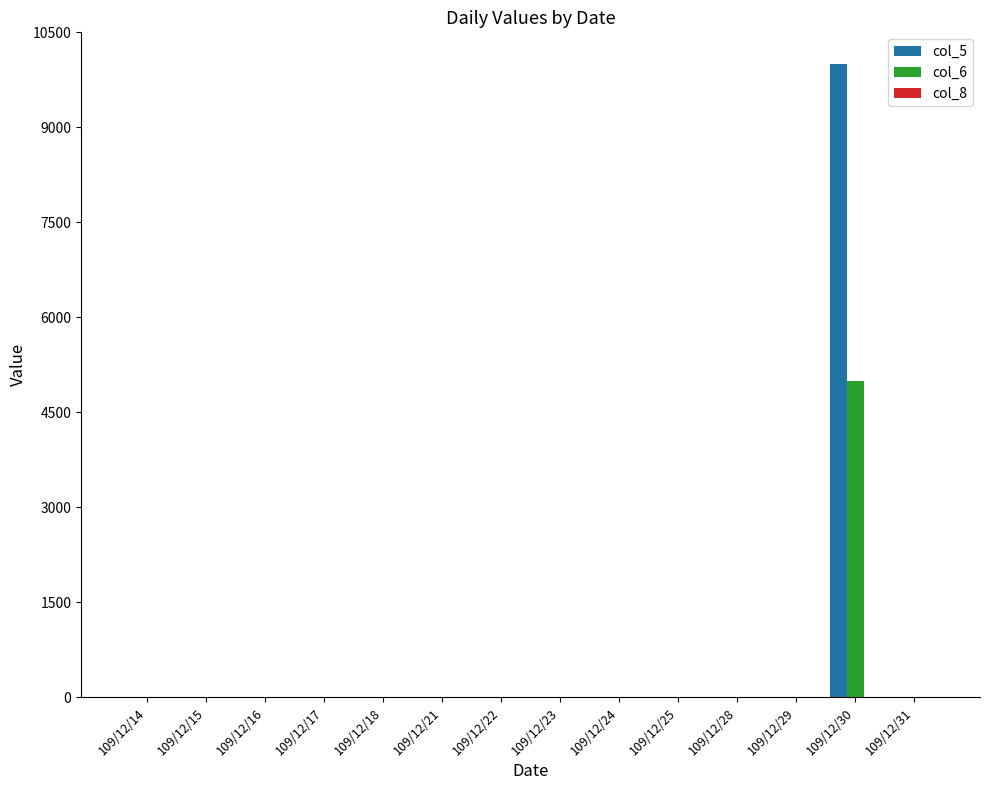

What is the greatest value displayed?

10000